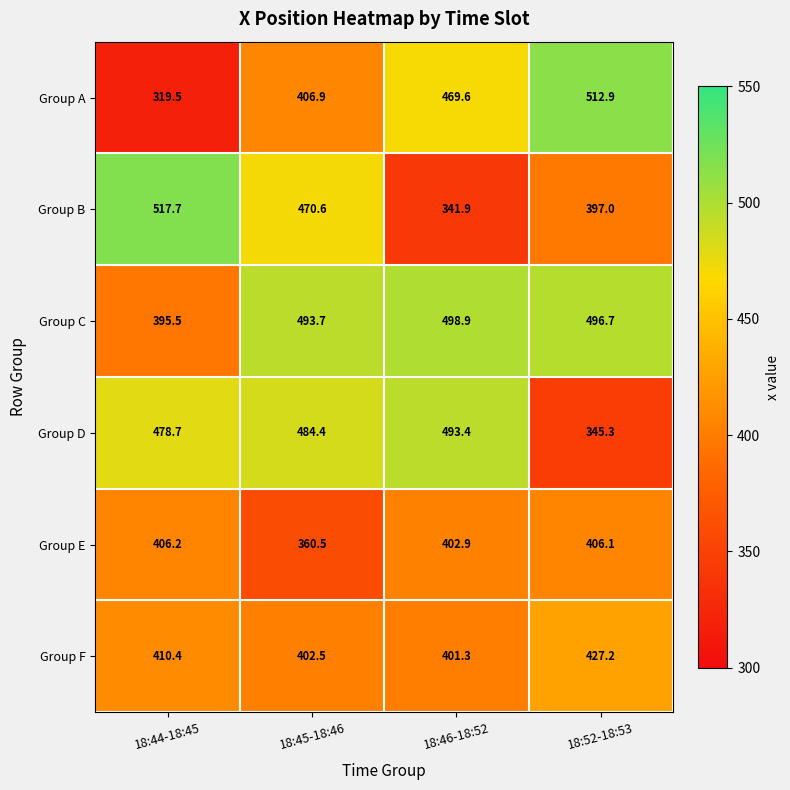

What is the total value across all series at 18:44-18:45?

2528.0